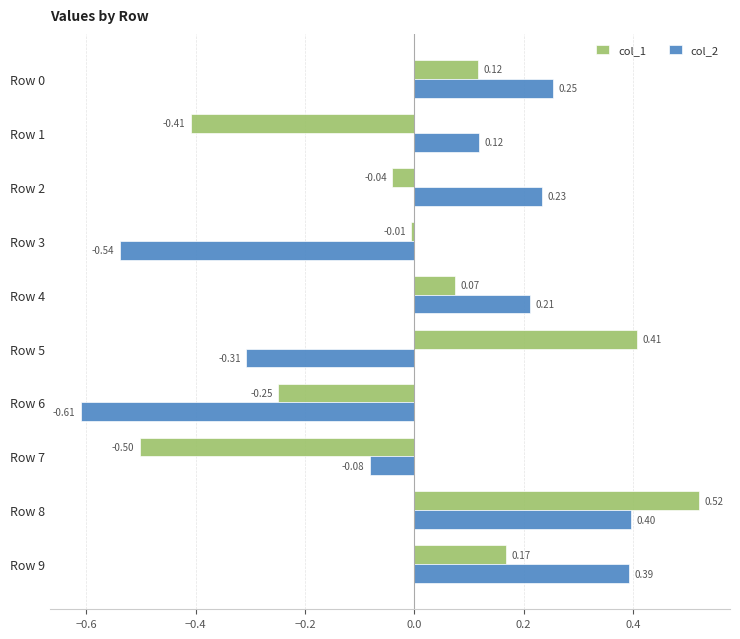

What is the difference between the second highest and second lowest values in the col_1 series?

0.8